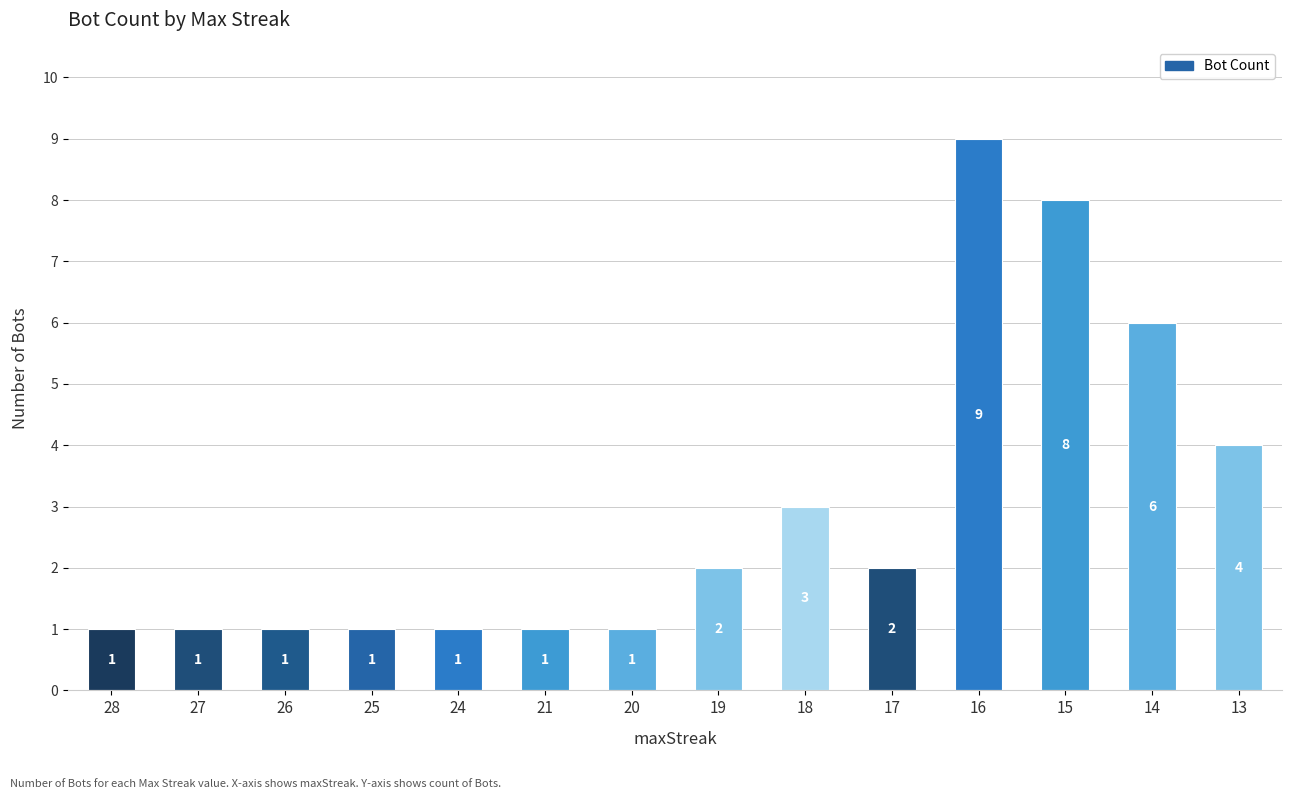

Does the chart contain any negative values?

No